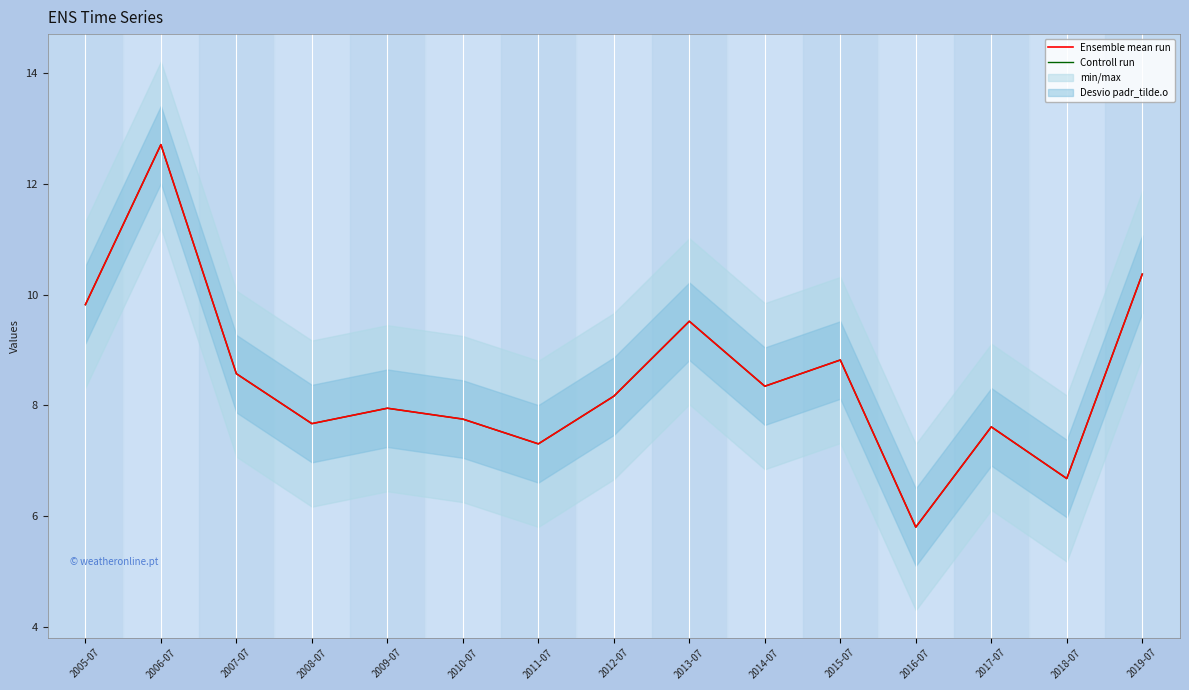

Is it true that Controll run equals 8.8 at 2015-07?

True